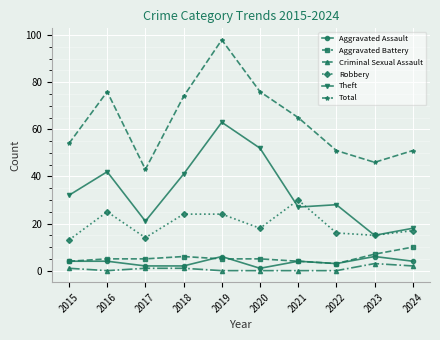

Is the value of Total at 2016 greater than the value of Aggravated Battery at 2022?

Yes